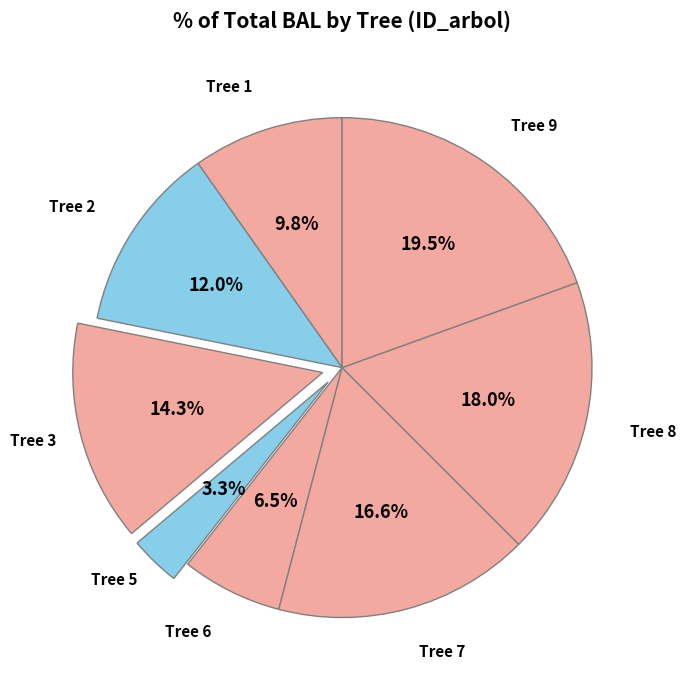

What is the ratio of the value at Tree 8 to the value at Tree 3?

1.3